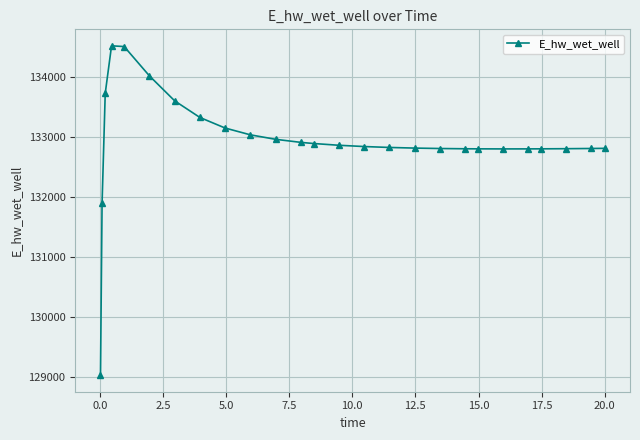

What is the average value?

132928.8